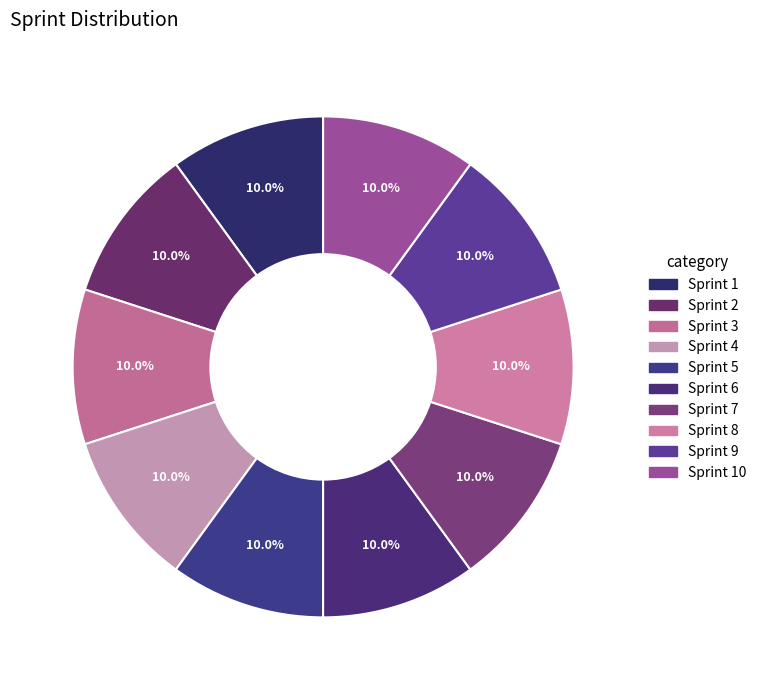

Rank the categories by value from highest to lowest.

Sprint 10, Sprint 9, Sprint 8, Sprint 7, Sprint 6, Sprint 5, Sprint 4, Sprint 3, Sprint 2, Sprint 1